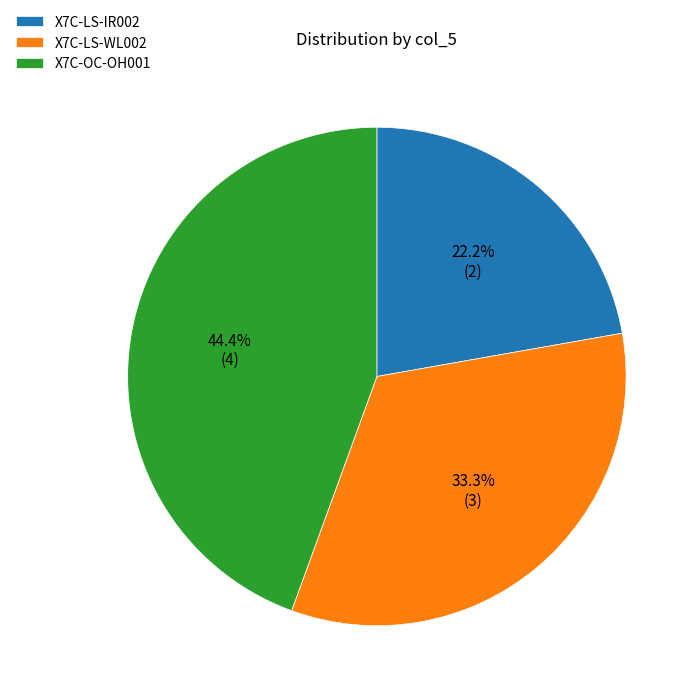

To the nearest percent, what is the average slice percentage?

33%